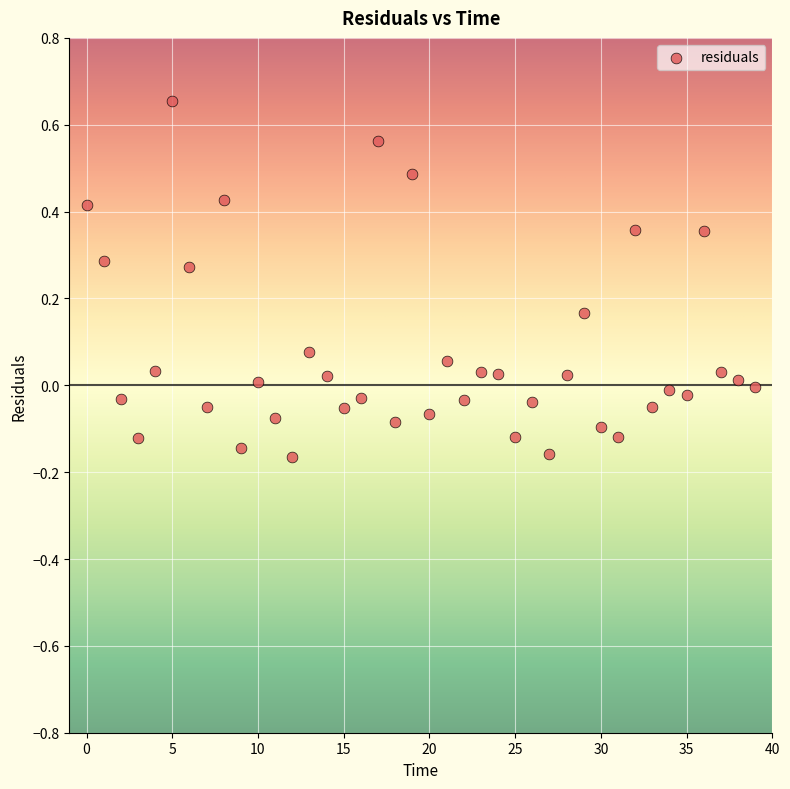

What is the range of Y values (max minus min)?

0.8